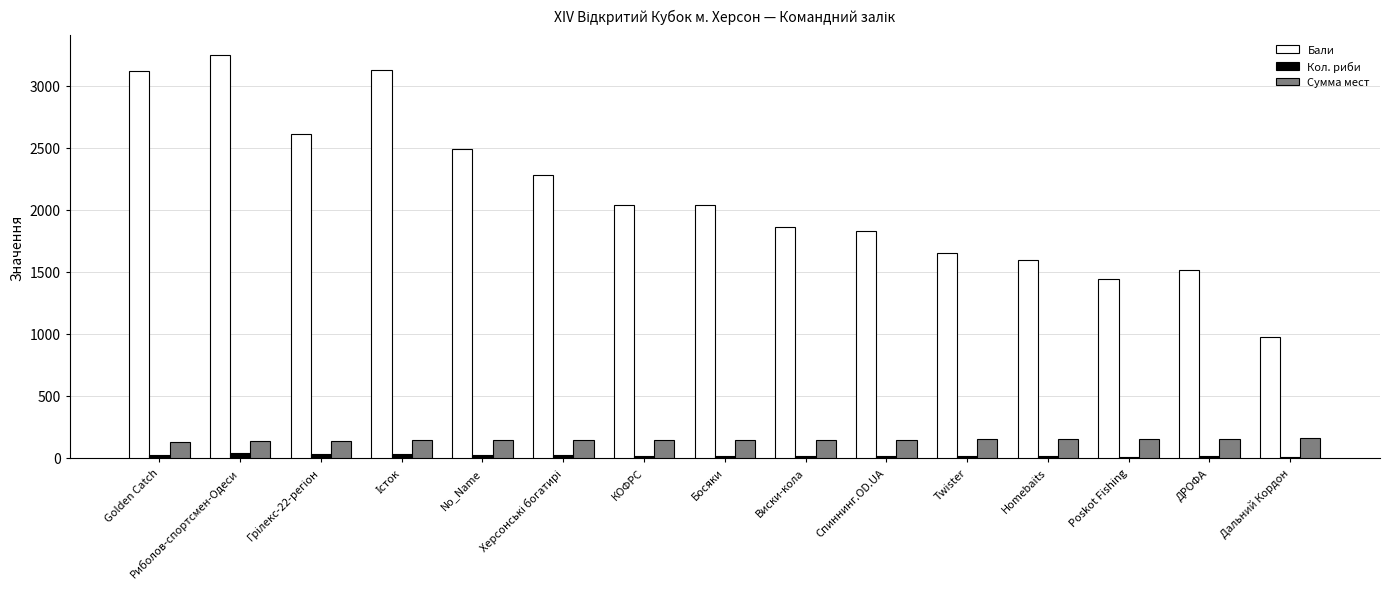

What is the highest value of the Бали series?

3248.0